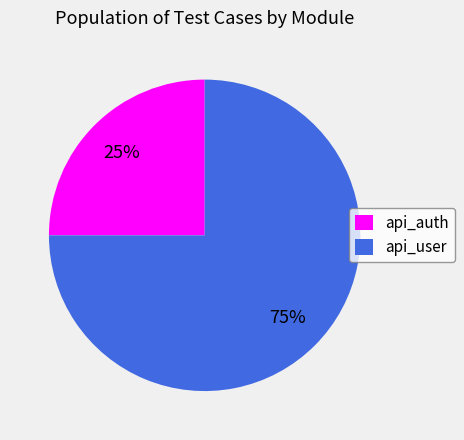

Approximately how many times larger is the value at api_auth compared to api_user?

0.3